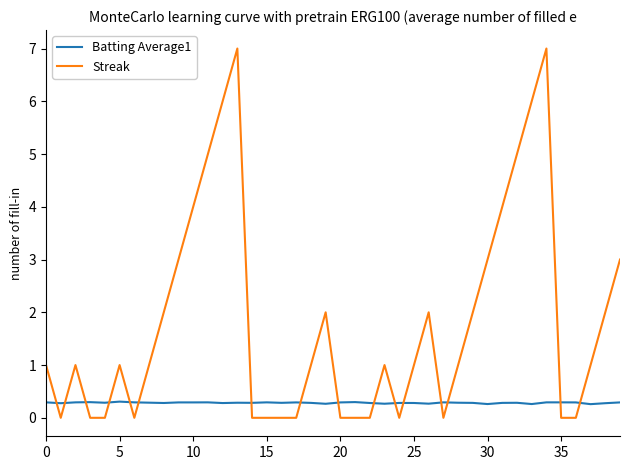

Which series has the largest range (max minus min)?

Streak